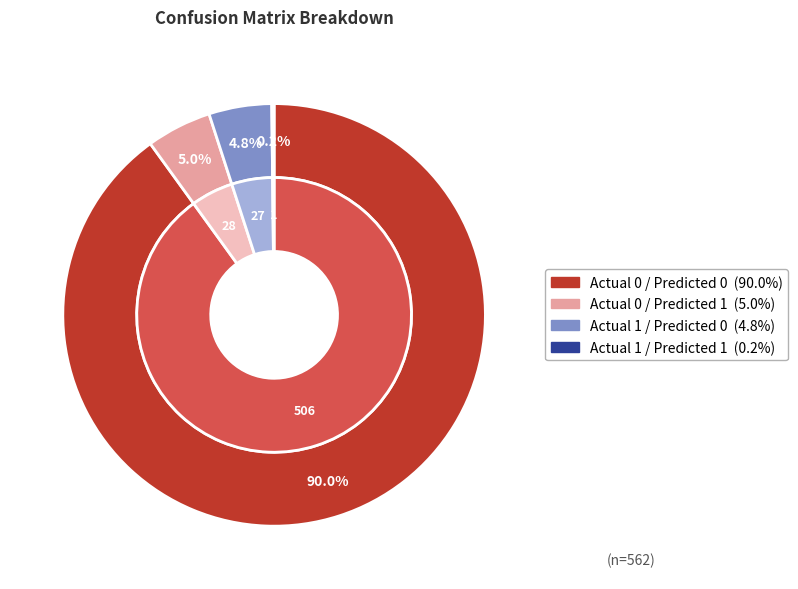

What percentage is the Actual 0 / Predicted 0 slice, to the nearest percent?

90%